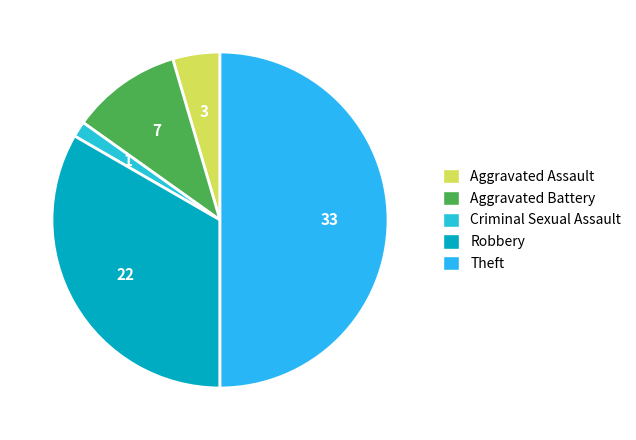

To the nearest percent, what portion does Criminal Sexual Assault represent?

2%